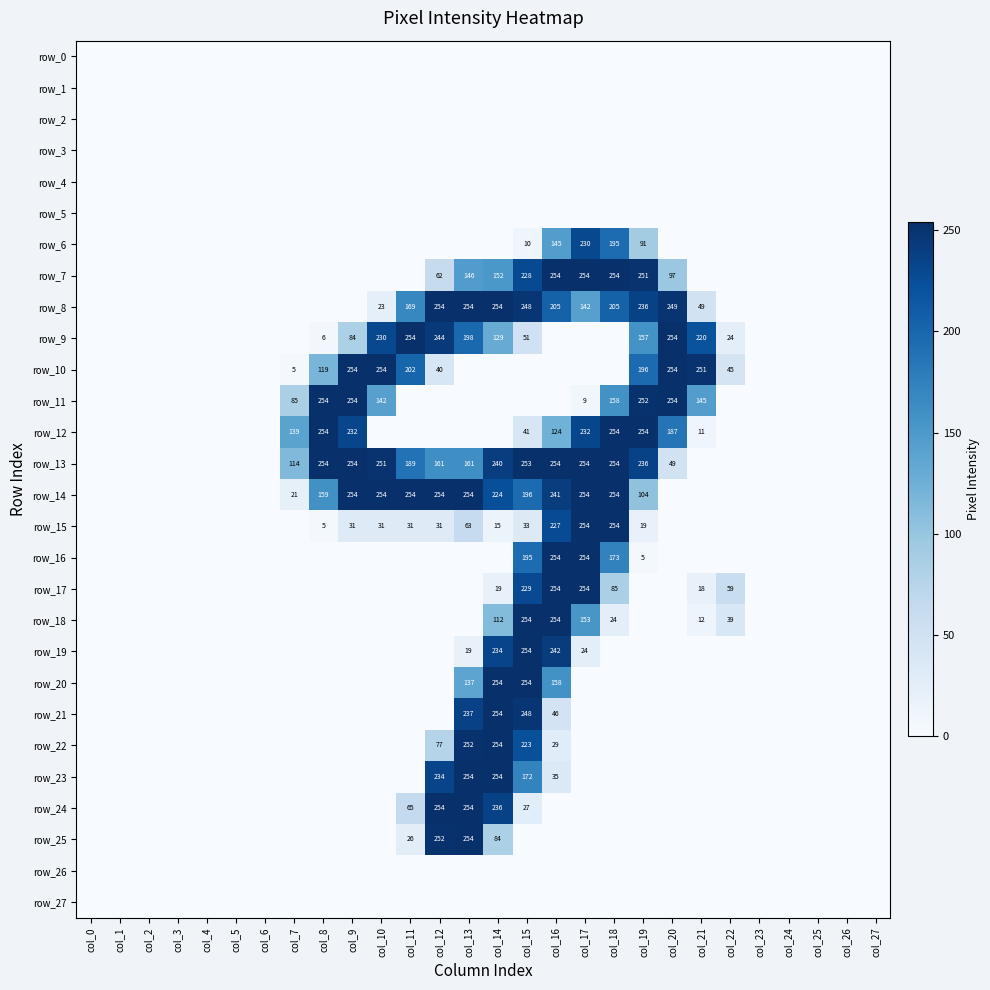

Reading left to right, transcribe all the data shown in this chart.

row_0: col_0=0	col_1=0	col_2=0	col_3=0	col_4=0	col_5=0	col_6=0	col_7=0	col_8=0	col_9=0	col_10=0	col_11=0	col_12=0	col_13=0	col_14=0	col_15=0	col_16=0	col_17=0	col_18=0	col_19=0	col_20=0	col_21=0	col_22=0	col_23=0	col_24=0	col_25=0	col_26=0	col_27=0
row_1: col_0=0	col_1=0	col_2=0	col_3=0	col_4=0	col_5=0	col_6=0	col_7=0	col_8=0	col_9=0	col_10=0	col_11=0	col_12=0	col_13=0	col_14=0	col_15=0	col_16=0	col_17=0	col_18=0	col_19=0	col_20=0	col_21=0	col_22=0	col_23=0	col_24=0	col_25=0	col_26=0	col_27=0
row_2: col_0=0	col_1=0	col_2=0	col_3=0	col_4=0	col_5=0	col_6=0	col_7=0	col_8=0	col_9=0	col_10=0	col_11=0	col_12=0	col_13=0	col_14=0	col_15=0	col_16=0	col_17=0	col_18=0	col_19=0	col_20=0	col_21=0	col_22=0	col_23=0	col_24=0	col_25=0	col_26=0	col_27=0
row_3: col_0=0	col_1=0	col_2=0	col_3=0	col_4=0	col_5=0	col_6=0	col_7=0	col_8=0	col_9=0	col_10=0	col_11=0	col_12=0	col_13=0	col_14=0	col_15=0	col_16=0	col_17=0	col_18=0	col_19=0	col_20=0	col_21=0	col_22=0	col_23=0	col_24=0	col_25=0	col_26=0	col_27=0
row_4: col_0=0	col_1=0	col_2=0	col_3=0	col_4=0	col_5=0	col_6=0	col_7=0	col_8=0	col_9=0	col_10=0	col_11=0	col_12=0	col_13=0	col_14=0	col_15=0	col_16=0	col_17=0	col_18=0	col_19=0	col_20=0	col_21=0	col_22=0	col_23=0	col_24=0	col_25=0	col_26=0	col_27=0
row_5: col_0=0	col_1=0	col_2=0	col_3=0	col_4=0	col_5=0	col_6=0	col_7=0	col_8=0	col_9=0	col_10=0	col_11=0	col_12=0	col_13=0	col_14=0	col_15=0	col_16=0	col_17=0	col_18=0	col_19=0	col_20=0	col_21=0	col_22=0	col_23=0	col_24=0	col_25=0	col_26=0	col_27=0
row_6: col_0=0	col_1=0	col_2=0	col_3=0	col_4=0	col_5=0	col_6=0	col_7=0	col_8=0	col_9=0	col_10=0	col_11=0	col_12=0	col_13=0	col_14=0	col_15=10	col_16=145	col_17=230	col_18=195	col_19=91	col_20=0	col_21=0	col_22=0	col_23=0	col_24=0	col_25=0	col_26=0	col_27=0
row_7: col_0=0	col_1=0	col_2=0	col_3=0	col_4=0	col_5=0	col_6=0	col_7=0	col_8=0	col_9=0	col_10=0	col_11=0	col_12=62	col_13=146	col_14=152	col_15=228	col_16=254	col_17=254	col_18=254	col_19=251	col_20=97	col_21=0	col_22=0	col_23=0	col_24=0	col_25=0	col_26=0	col_27=0
row_8: col_0=0	col_1=0	col_2=0	col_3=0	col_4=0	col_5=0	col_6=0	col_7=0	col_8=0	col_9=0	col_10=23	col_11=169	col_12=254	col_13=254	col_14=254	col_15=248	col_16=205	col_17=142	col_18=205	col_19=236	col_20=249	col_21=49	col_22=0	col_23=0	col_24=0	col_25=0	col_26=0	col_27=0
row_9: col_0=0	col_1=0	col_2=0	col_3=0	col_4=0	col_5=0	col_6=0	col_7=0	col_8=6	col_9=84	col_10=230	col_11=254	col_12=244	col_13=198	col_14=129	col_15=51	col_16=0	col_17=0	col_18=0	col_19=157	col_20=254	col_21=220	col_22=24	col_23=0	col_24=0	col_25=0	col_26=0	col_27=0
row_10: col_0=0	col_1=0	col_2=0	col_3=0	col_4=0	col_5=0	col_6=0	col_7=5	col_8=119	col_9=254	col_10=254	col_11=202	col_12=40	col_13=0	col_14=0	col_15=0	col_16=0	col_17=0	col_18=0	col_19=196	col_20=254	col_21=251	col_22=45	col_23=0	col_24=0	col_25=0	col_26=0	col_27=0
row_11: col_0=0	col_1=0	col_2=0	col_3=0	col_4=0	col_5=0	col_6=0	col_7=85	col_8=254	col_9=254	col_10=142	col_11=0	col_12=0	col_13=0	col_14=0	col_15=0	col_16=0	col_17=9	col_18=158	col_19=252	col_20=254	col_21=145	col_22=0	col_23=0	col_24=0	col_25=0	col_26=0	col_27=0
row_12: col_0=0	col_1=0	col_2=0	col_3=0	col_4=0	col_5=0	col_6=0	col_7=139	col_8=254	col_9=232	col_10=0	col_11=0	col_12=0	col_13=0	col_14=0	col_15=41	col_16=124	col_17=232	col_18=254	col_19=254	col_20=187	col_21=11	col_22=0	col_23=0	col_24=0	col_25=0	col_26=0	col_27=0
row_13: col_0=0	col_1=0	col_2=0	col_3=0	col_4=0	col_5=0	col_6=0	col_7=114	col_8=254	col_9=254	col_10=251	col_11=189	col_12=161	col_13=161	col_14=240	col_15=253	col_16=254	col_17=254	col_18=254	col_19=236	col_20=49	col_21=0	col_22=0	col_23=0	col_24=0	col_25=0	col_26=0	col_27=0
row_14: col_0=0	col_1=0	col_2=0	col_3=0	col_4=0	col_5=0	col_6=0	col_7=21	col_8=159	col_9=254	col_10=254	col_11=254	col_12=254	col_13=254	col_14=224	col_15=196	col_16=241	col_17=254	col_18=254	col_19=104	col_20=0	col_21=0	col_22=0	col_23=0	col_24=0	col_25=0	col_26=0	col_27=0
row_15: col_0=0	col_1=0	col_2=0	col_3=0	col_4=0	col_5=0	col_6=0	col_7=0	col_8=5	col_9=31	col_10=31	col_11=31	col_12=31	col_13=63	col_14=15	col_15=33	col_16=227	col_17=254	col_18=254	col_19=19	col_20=0	col_21=0	col_22=0	col_23=0	col_24=0	col_25=0	col_26=0	col_27=0
row_16: col_0=0	col_1=0	col_2=0	col_3=0	col_4=0	col_5=0	col_6=0	col_7=0	col_8=0	col_9=0	col_10=0	col_11=0	col_12=0	col_13=0	col_14=0	col_15=195	col_16=254	col_17=254	col_18=173	col_19=5	col_20=0	col_21=0	col_22=0	col_23=0	col_24=0	col_25=0	col_26=0	col_27=0
row_17: col_0=0	col_1=0	col_2=0	col_3=0	col_4=0	col_5=0	col_6=0	col_7=0	col_8=0	col_9=0	col_10=0	col_11=0	col_12=0	col_13=0	col_14=19	col_15=229	col_16=254	col_17=254	col_18=85	col_19=0	col_20=0	col_21=18	col_22=59	col_23=0	col_24=0	col_25=0	col_26=0	col_27=0
row_18: col_0=0	col_1=0	col_2=0	col_3=0	col_4=0	col_5=0	col_6=0	col_7=0	col_8=0	col_9=0	col_10=0	col_11=0	col_12=0	col_13=0	col_14=112	col_15=254	col_16=254	col_17=153	col_18=24	col_19=0	col_20=0	col_21=12	col_22=39	col_23=0	col_24=0	col_25=0	col_26=0	col_27=0
row_19: col_0=0	col_1=0	col_2=0	col_3=0	col_4=0	col_5=0	col_6=0	col_7=0	col_8=0	col_9=0	col_10=0	col_11=0	col_12=0	col_13=19	col_14=234	col_15=254	col_16=242	col_17=24	col_18=0	col_19=0	col_20=0	col_21=0	col_22=0	col_23=0	col_24=0	col_25=0	col_26=0	col_27=0
row_20: col_0=0	col_1=0	col_2=0	col_3=0	col_4=0	col_5=0	col_6=0	col_7=0	col_8=0	col_9=0	col_10=0	col_11=0	col_12=0	col_13=137	col_14=254	col_15=254	col_16=158	col_17=0	col_18=0	col_19=0	col_20=0	col_21=0	col_22=0	col_23=0	col_24=0	col_25=0	col_26=0	col_27=0
row_21: col_0=0	col_1=0	col_2=0	col_3=0	col_4=0	col_5=0	col_6=0	col_7=0	col_8=0	col_9=0	col_10=0	col_11=0	col_12=0	col_13=237	col_14=254	col_15=248	col_16=46	col_17=0	col_18=0	col_19=0	col_20=0	col_21=0	col_22=0	col_23=0	col_24=0	col_25=0	col_26=0	col_27=0
row_22: col_0=0	col_1=0	col_2=0	col_3=0	col_4=0	col_5=0	col_6=0	col_7=0	col_8=0	col_9=0	col_10=0	col_11=0	col_12=77	col_13=252	col_14=254	col_15=223	col_16=29	col_17=0	col_18=0	col_19=0	col_20=0	col_21=0	col_22=0	col_23=0	col_24=0	col_25=0	col_26=0	col_27=0
row_23: col_0=0	col_1=0	col_2=0	col_3=0	col_4=0	col_5=0	col_6=0	col_7=0	col_8=0	col_9=0	col_10=0	col_11=0	col_12=234	col_13=254	col_14=254	col_15=172	col_16=35	col_17=0	col_18=0	col_19=0	col_20=0	col_21=0	col_22=0	col_23=0	col_24=0	col_25=0	col_26=0	col_27=0
row_24: col_0=0	col_1=0	col_2=0	col_3=0	col_4=0	col_5=0	col_6=0	col_7=0	col_8=0	col_9=0	col_10=0	col_11=65	col_12=254	col_13=254	col_14=236	col_15=27	col_16=0	col_17=0	col_18=0	col_19=0	col_20=0	col_21=0	col_22=0	col_23=0	col_24=0	col_25=0	col_26=0	col_27=0
row_25: col_0=0	col_1=0	col_2=0	col_3=0	col_4=0	col_5=0	col_6=0	col_7=0	col_8=0	col_9=0	col_10=0	col_11=26	col_12=252	col_13=254	col_14=84	col_15=0	col_16=0	col_17=0	col_18=0	col_19=0	col_20=0	col_21=0	col_22=0	col_23=0	col_24=0	col_25=0	col_26=0	col_27=0
row_26: col_0=0	col_1=0	col_2=0	col_3=0	col_4=0	col_5=0	col_6=0	col_7=0	col_8=0	col_9=0	col_10=0	col_11=0	col_12=0	col_13=0	col_14=0	col_15=0	col_16=0	col_17=0	col_18=0	col_19=0	col_20=0	col_21=0	col_22=0	col_23=0	col_24=0	col_25=0	col_26=0	col_27=0
row_27: col_0=0	col_1=0	col_2=0	col_3=0	col_4=0	col_5=0	col_6=0	col_7=0	col_8=0	col_9=0	col_10=0	col_11=0	col_12=0	col_13=0	col_14=0	col_15=0	col_16=0	col_17=0	col_18=0	col_19=0	col_20=0	col_21=0	col_22=0	col_23=0	col_24=0	col_25=0	col_26=0	col_27=0